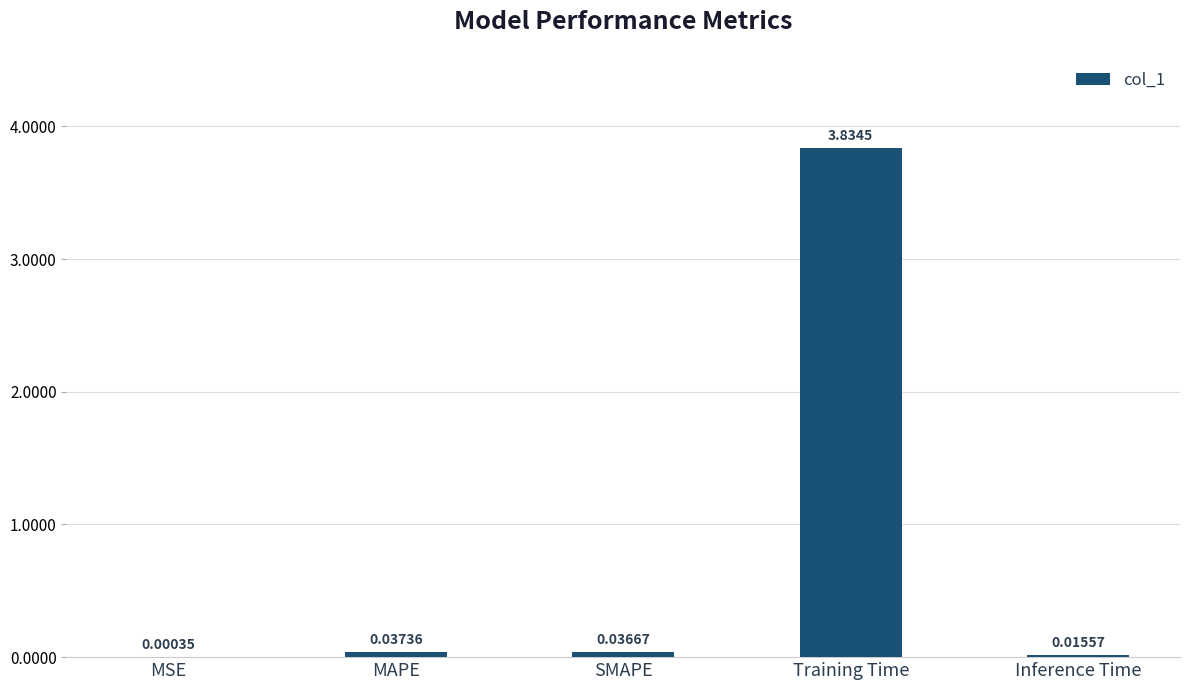

What is the sum of the values at Training Time and SMAPE?

3.9